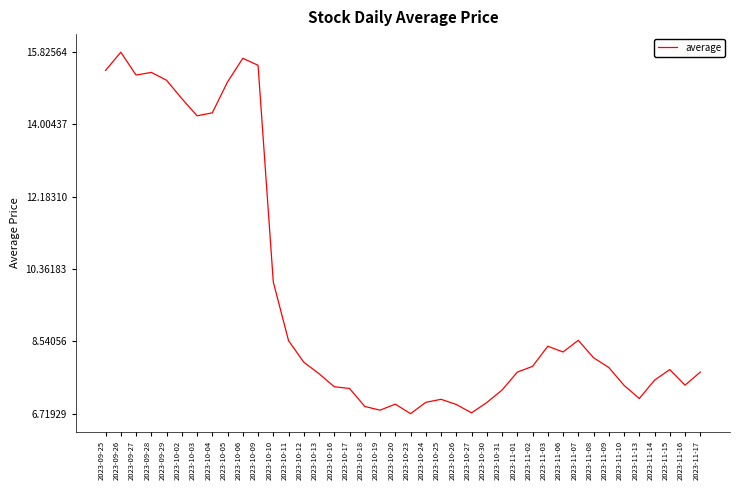

What is the greatest value displayed?

15.8